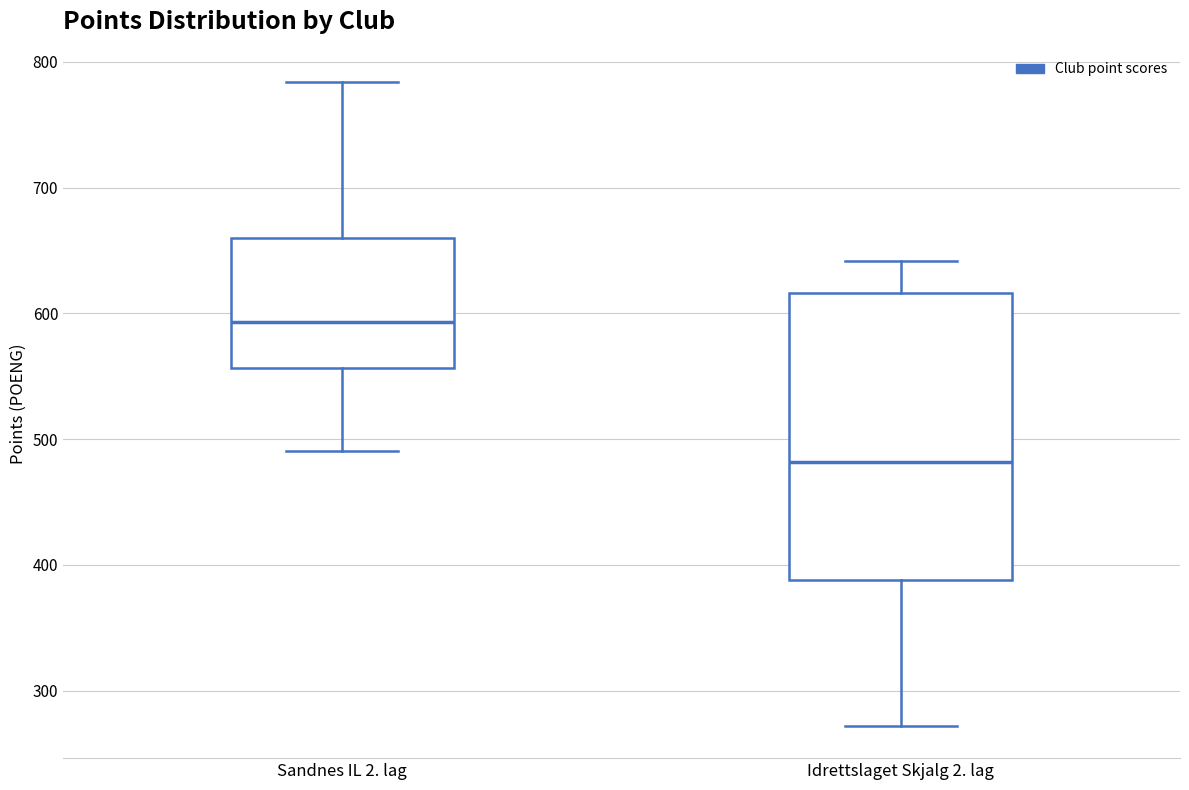

Which box's median line is the lowest?

Idrettslaget Skjalg 2. lag